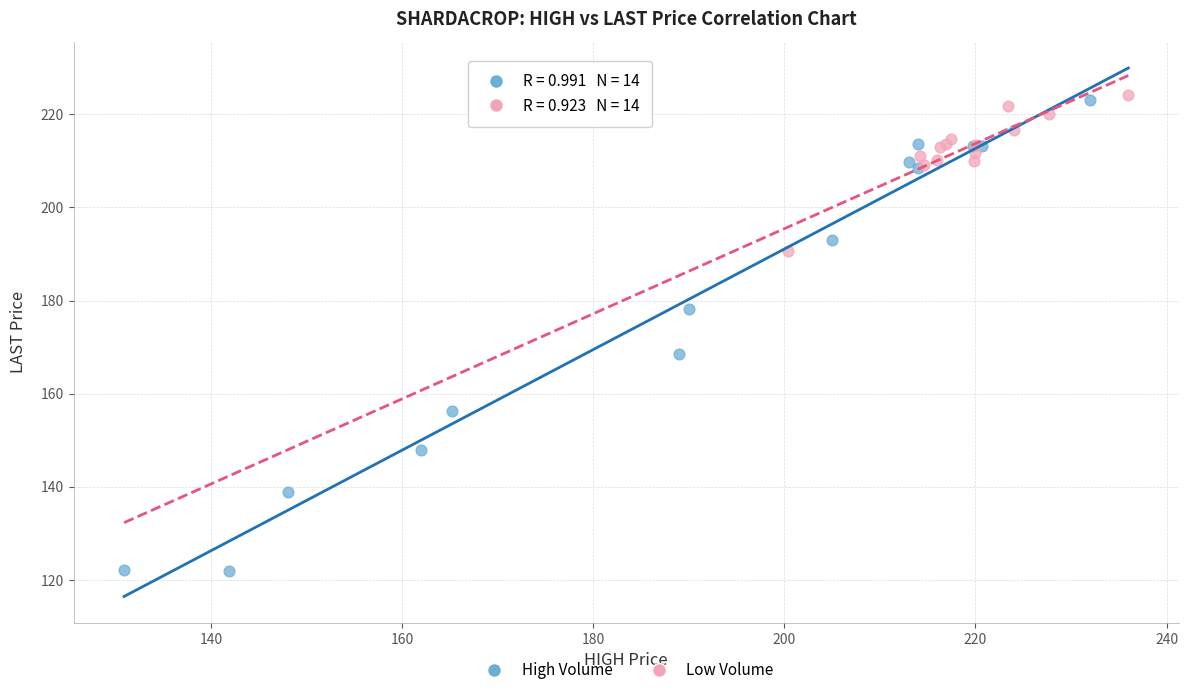

Which series has the largest Y range (max minus min)?

High Volume